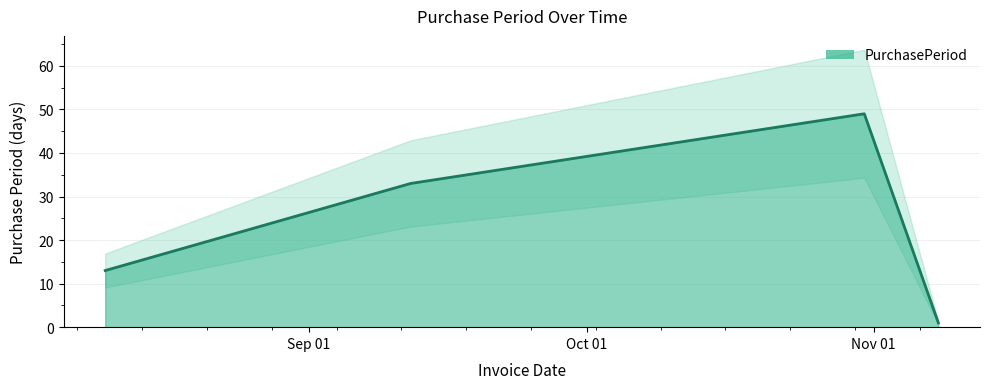

What is the label of the 4th point from the right?

2017-09-12